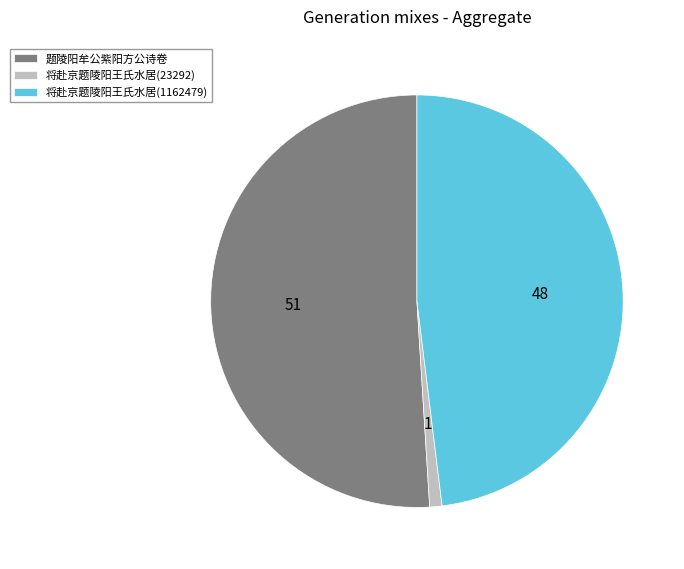

How many segments does this pie chart have?

3